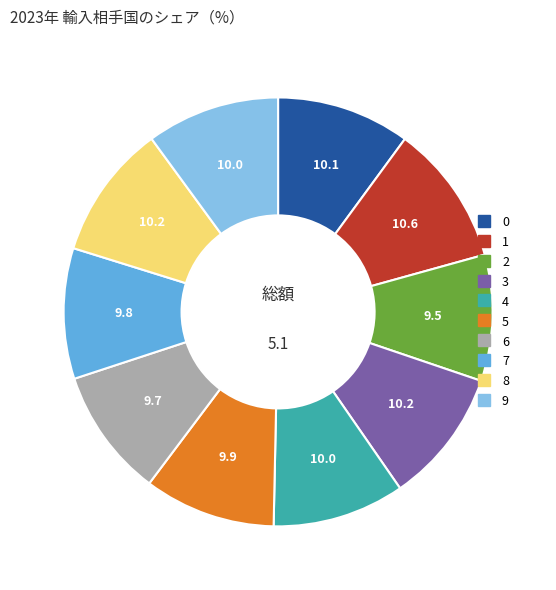

Is it true that 9 is 1% of the pie?

False